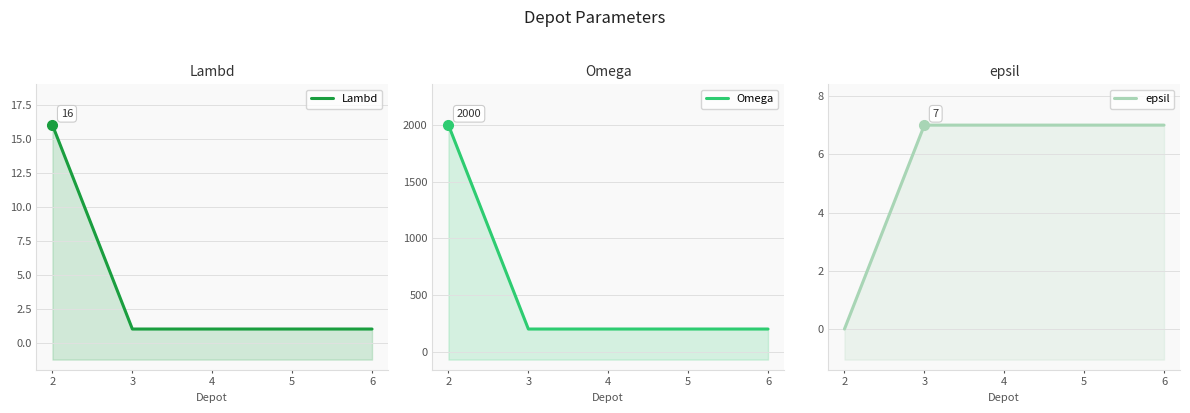

Reading left to right, what are all the values shown in this chart?

Lambd: 16	1	1	1	1
Omega: 2000	200	200	200	200
epsil: 0	7	7	7	7